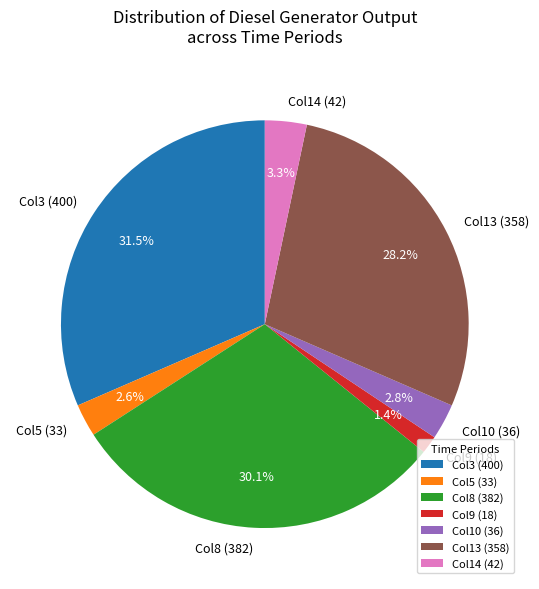

What is the ratio of the value at Col8 (382) to the value at Col3 (400)?

1.0